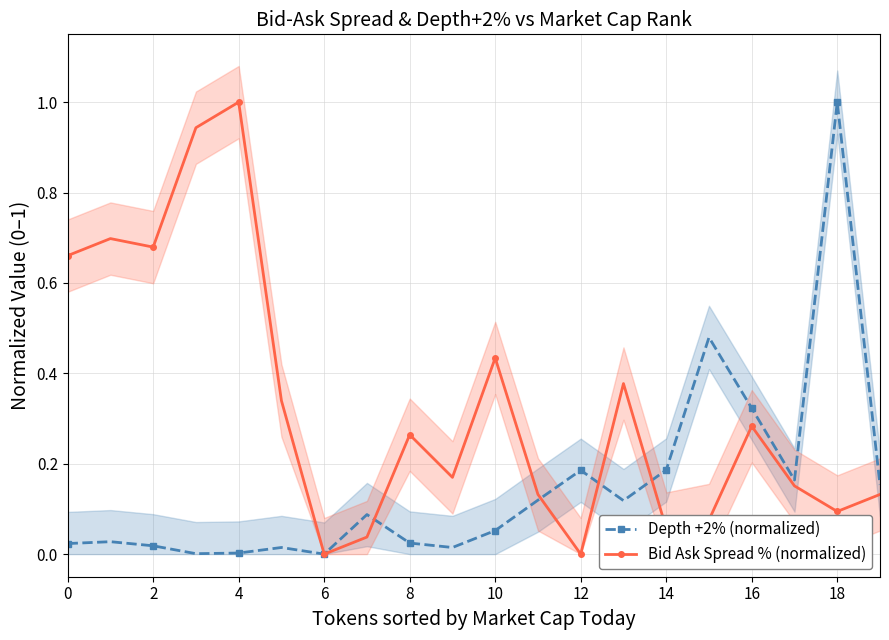

What is the highest value of the Depth +2% (normalized) series?

1.0